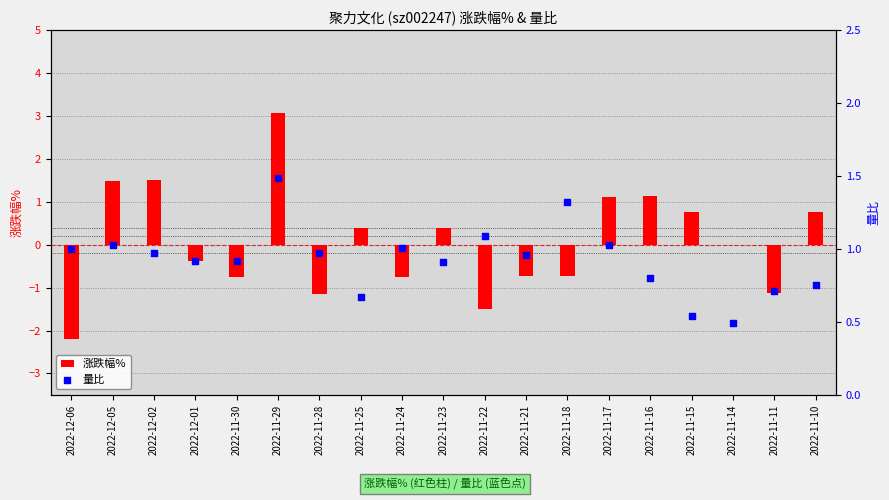

What are all the series names shown in the legend?

涨跌幅%, 量比